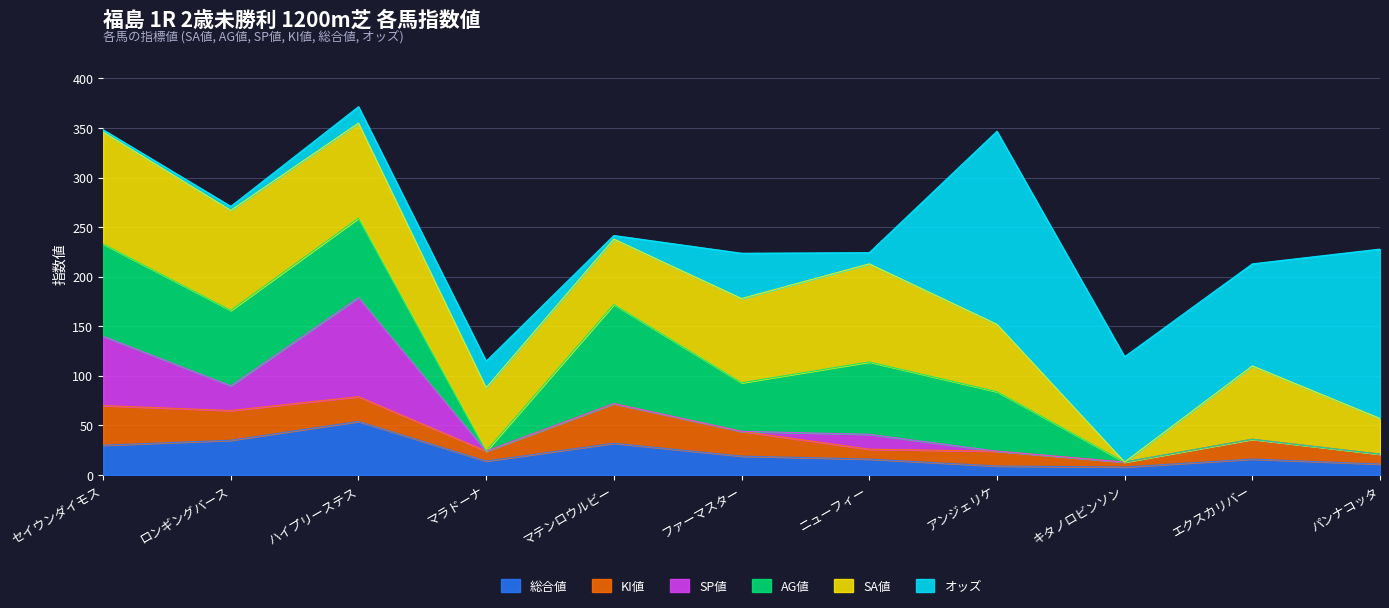

At which category is the sum across all series the highest?

ハイプリーステス